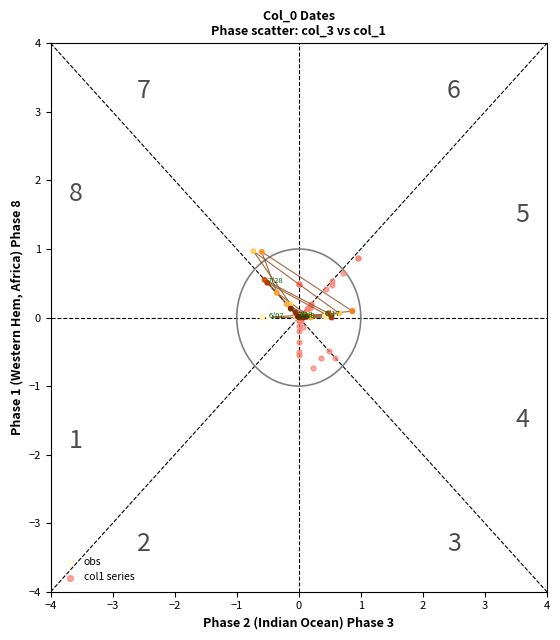

Which series has the widest spread of Y values?

col1 series